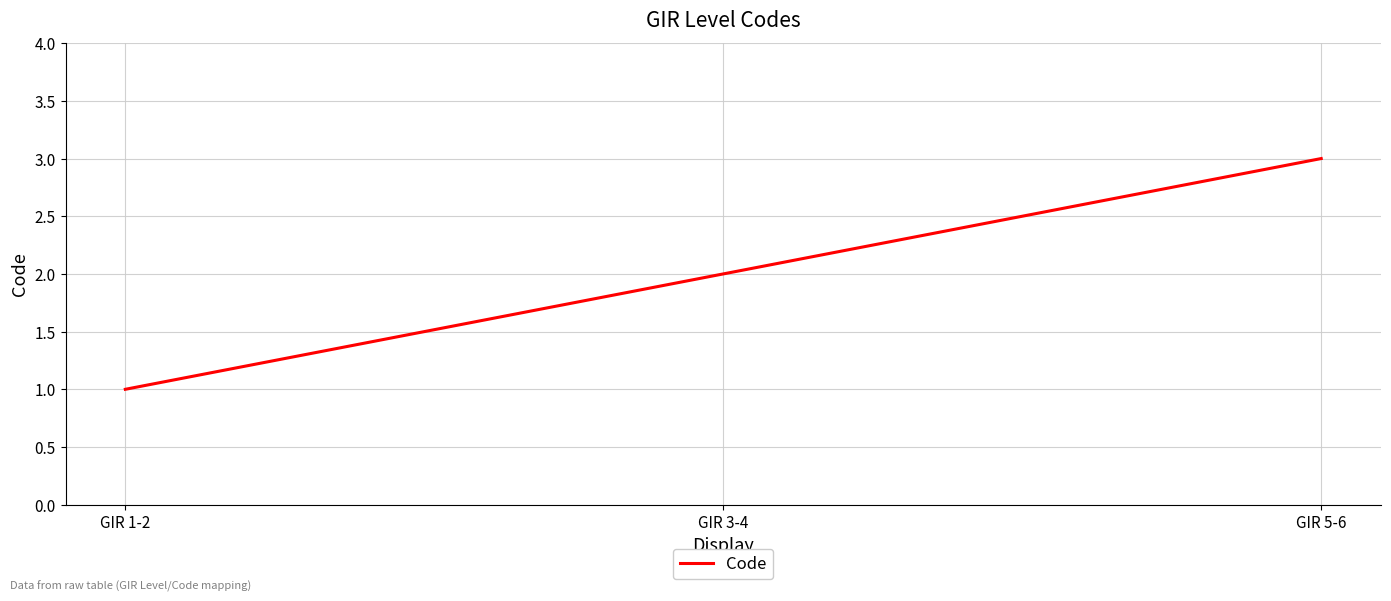

Does the chart have visible grid lines?

Yes